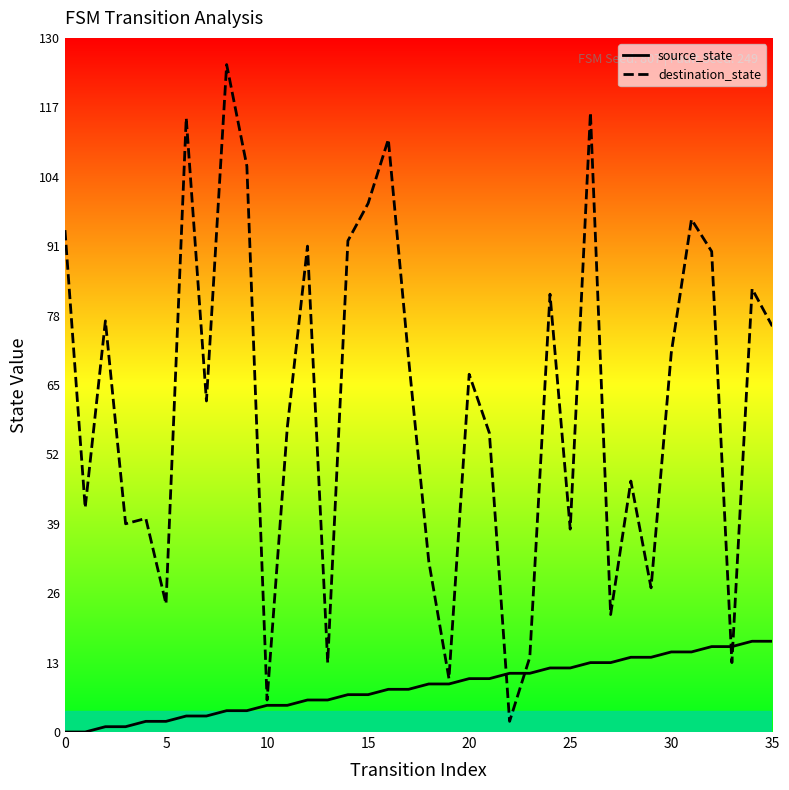

Rank the series by their average value, from lowest to highest.

source_state, destination_state